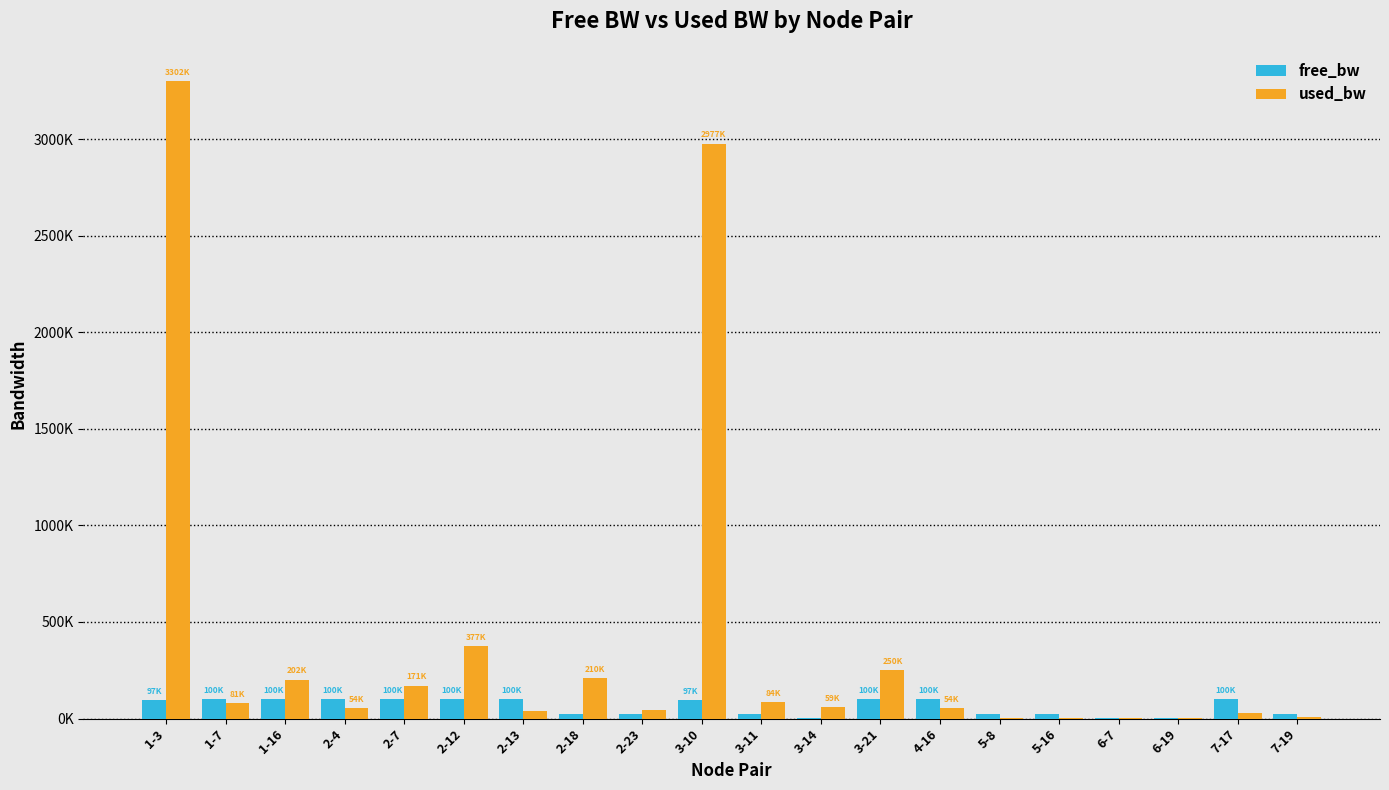

What are all the series names shown in the legend?

free_bw, used_bw